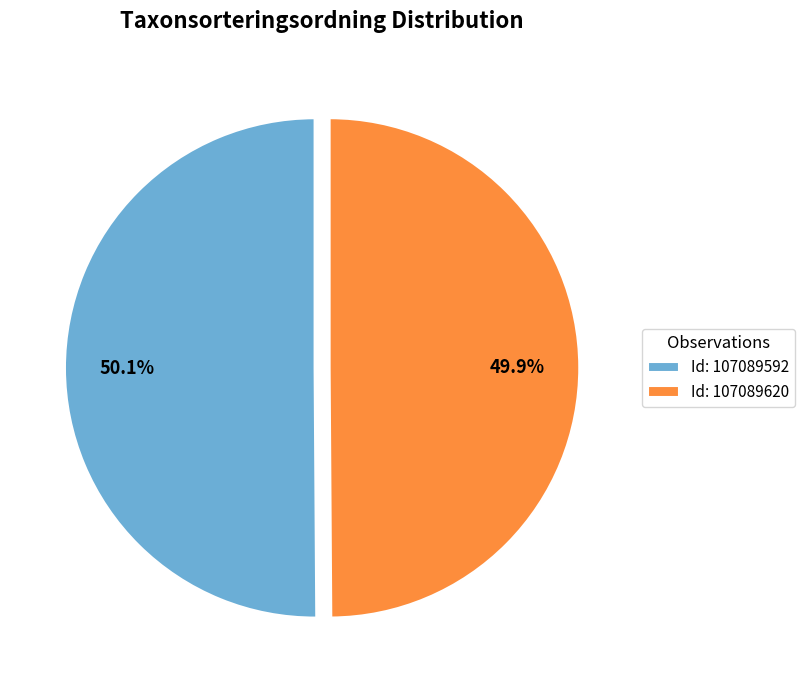

Is there any slice that represents more than half of the pie?

Yes